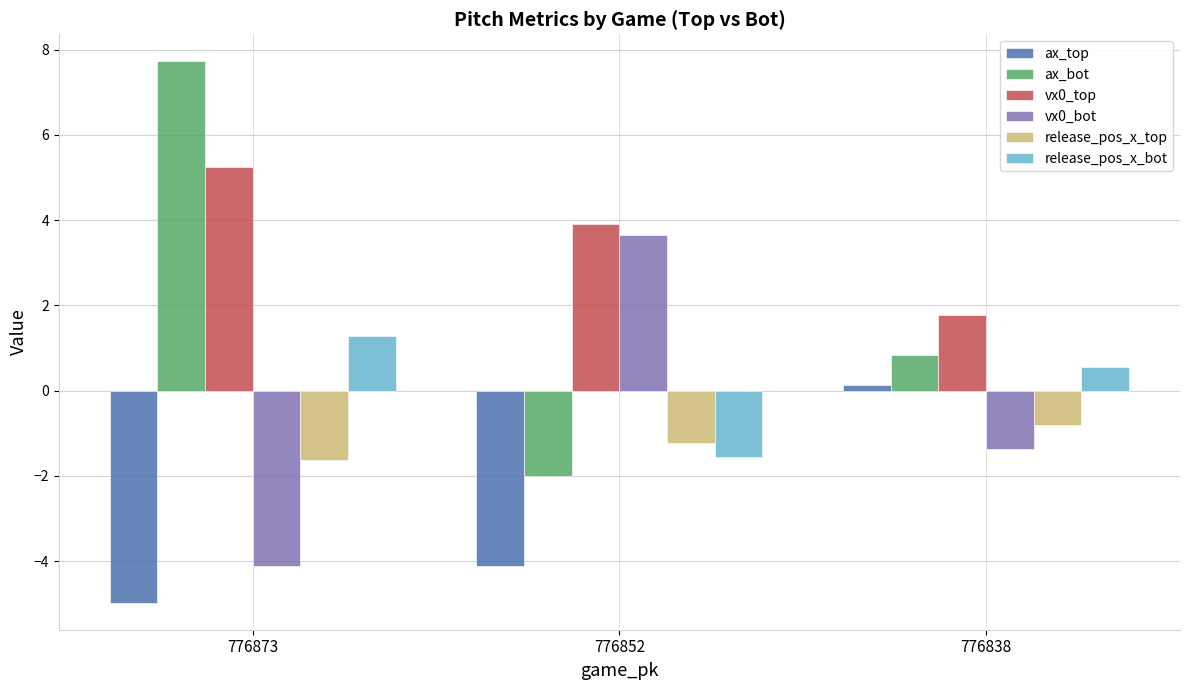

The ax_top series shows -5.0 at 776873. True or false?

True